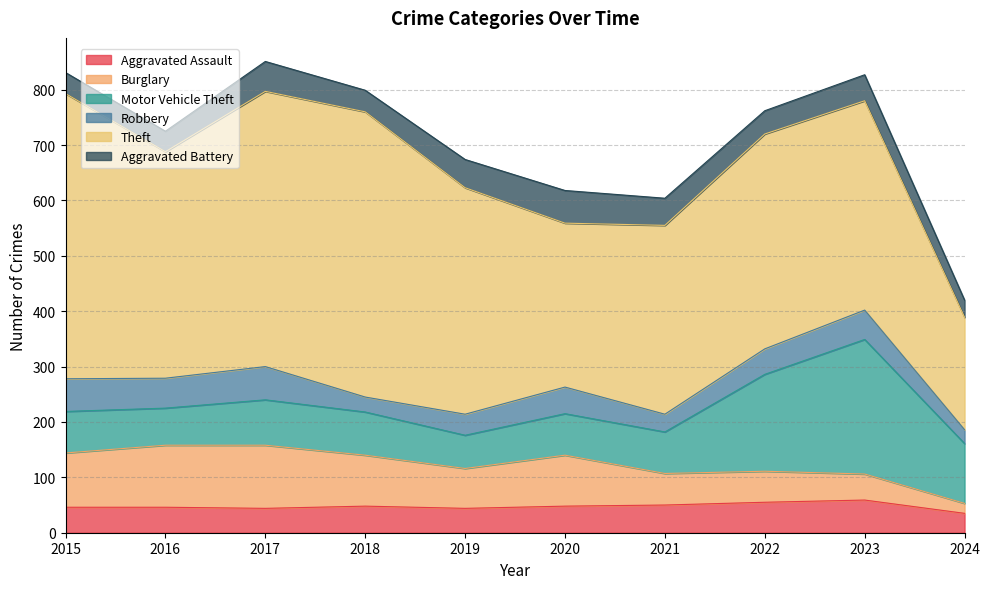

True or false: Theft and Aggravated Assault cross at least once.

False